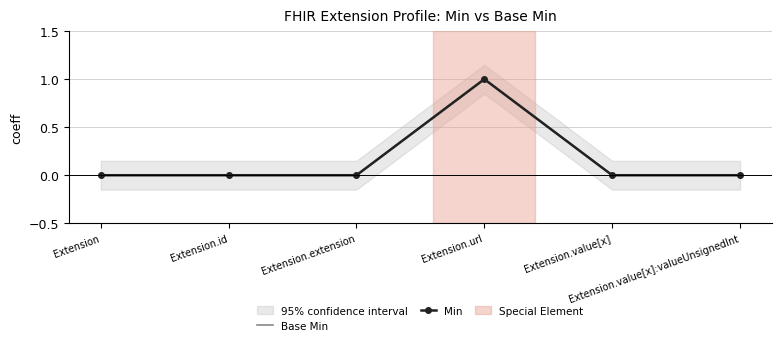

What are all the series names shown in the legend?

Base Min, Min